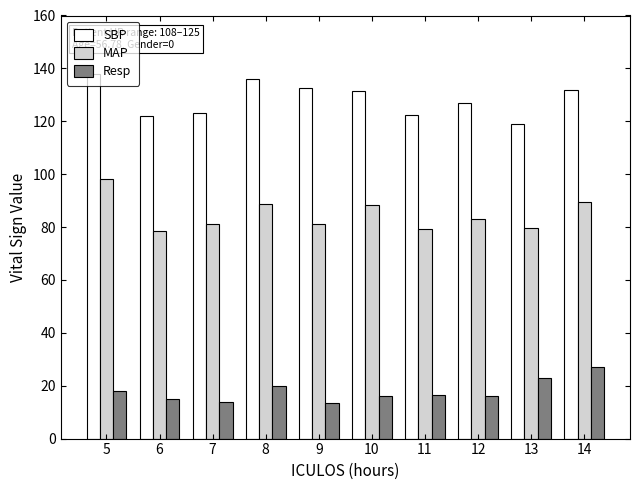

What is the smallest value displayed?

13.5